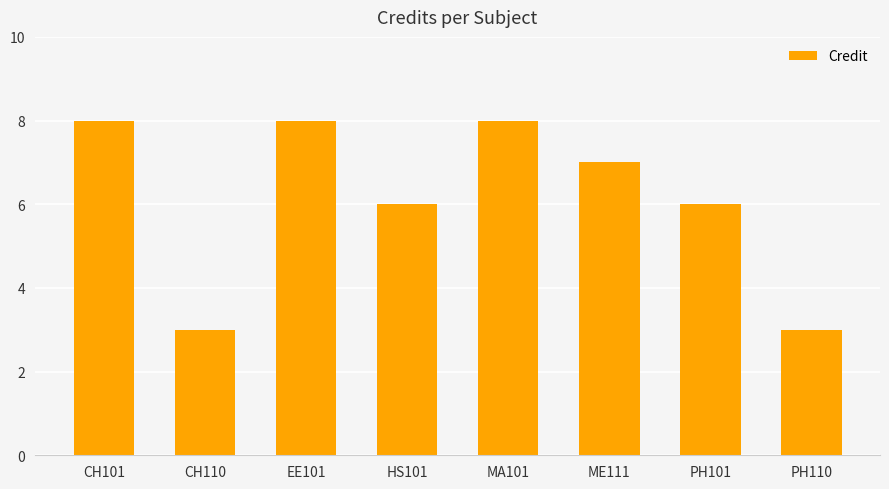

At which label does the data first exceed 7?

CH101